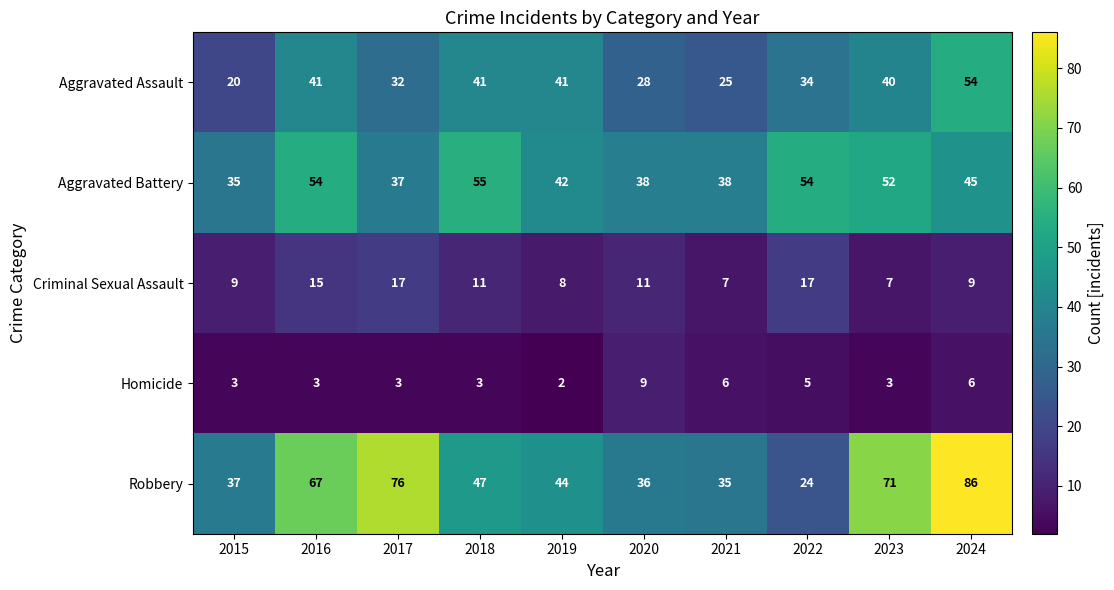

Count the number of categories in the chart.

10